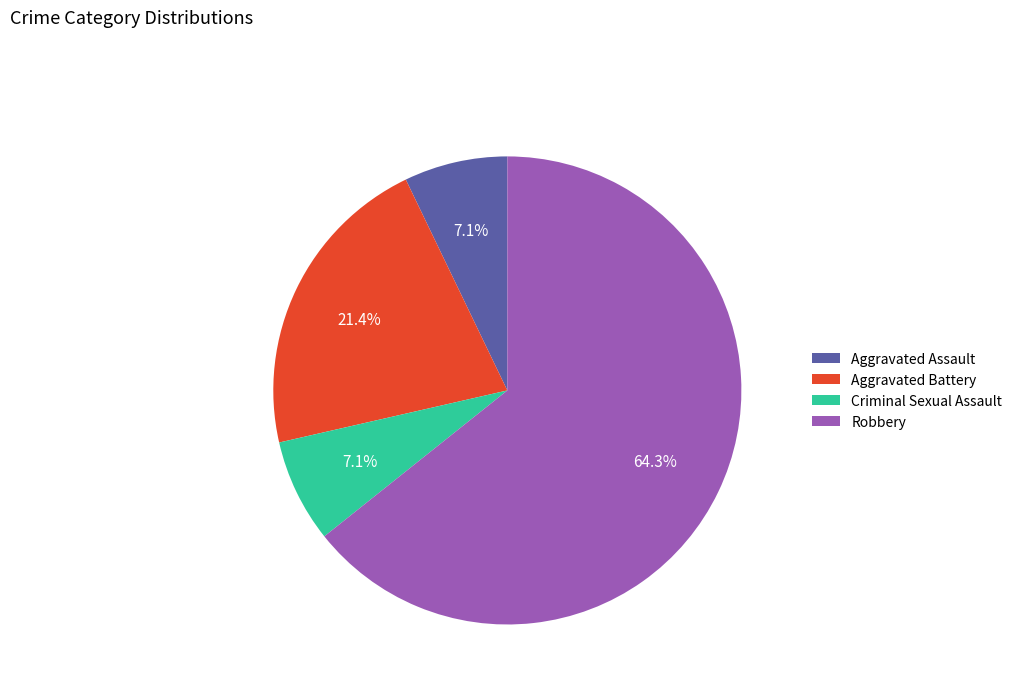

Is it true that Aggravated Assault is 7% of the pie?

True